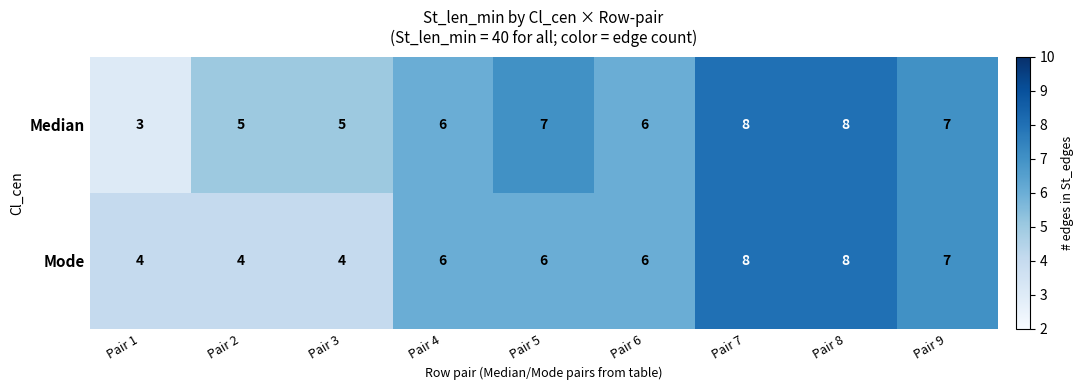

The Median series shows 4 at Pair 8. True or false?

False